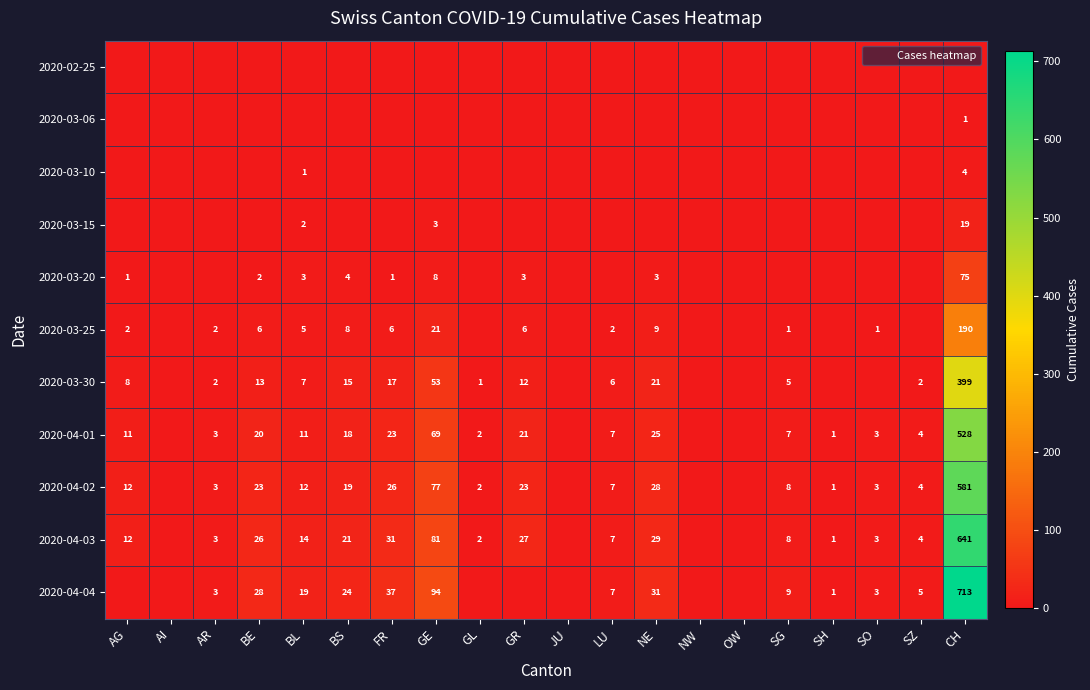

At how many categories does at least one series exceed 615?

1